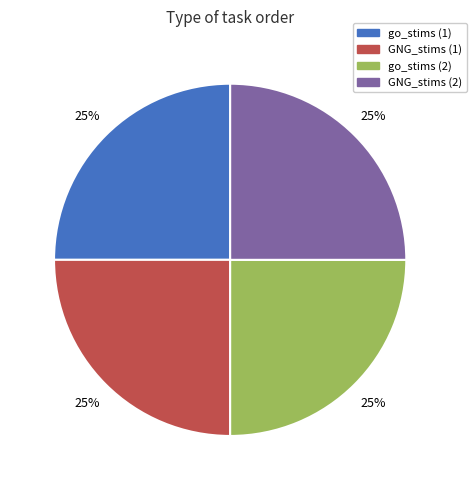

To the nearest percent, what is the average slice percentage?

25%